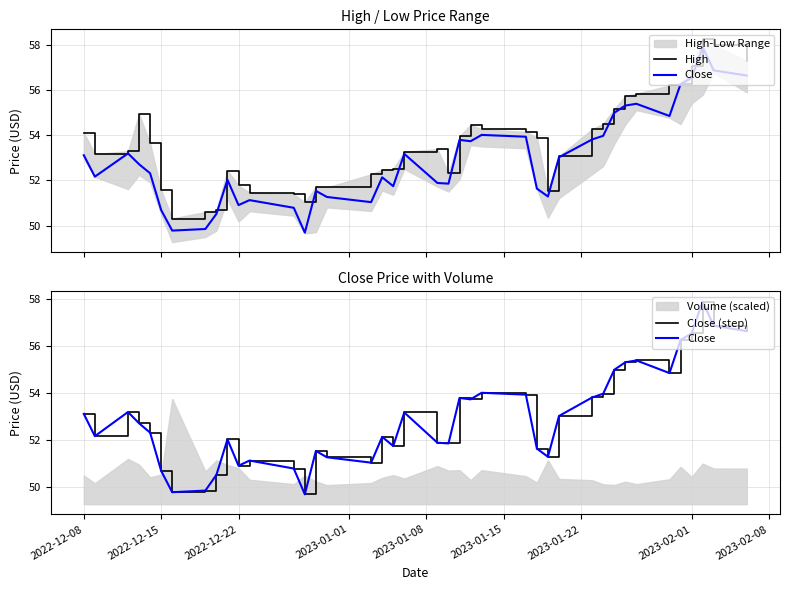

How many lines are shown in the chart?

3